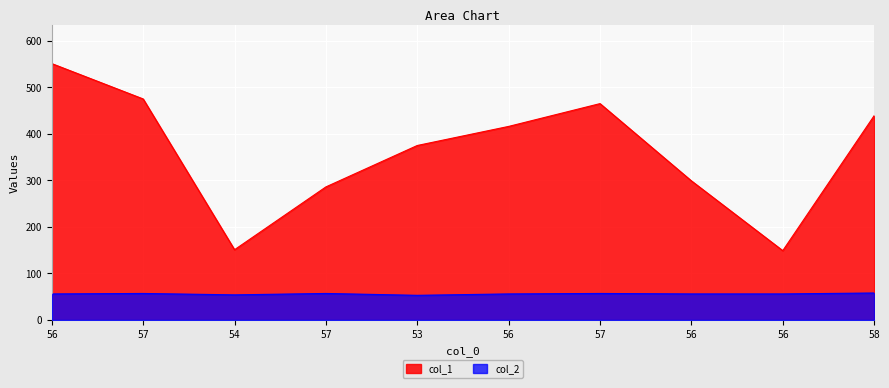

Which series changed the most between 57 and 56?

col_1